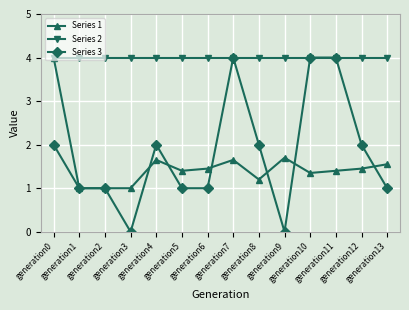

True or false: Series 1 has more than 0 interior local peaks.

True